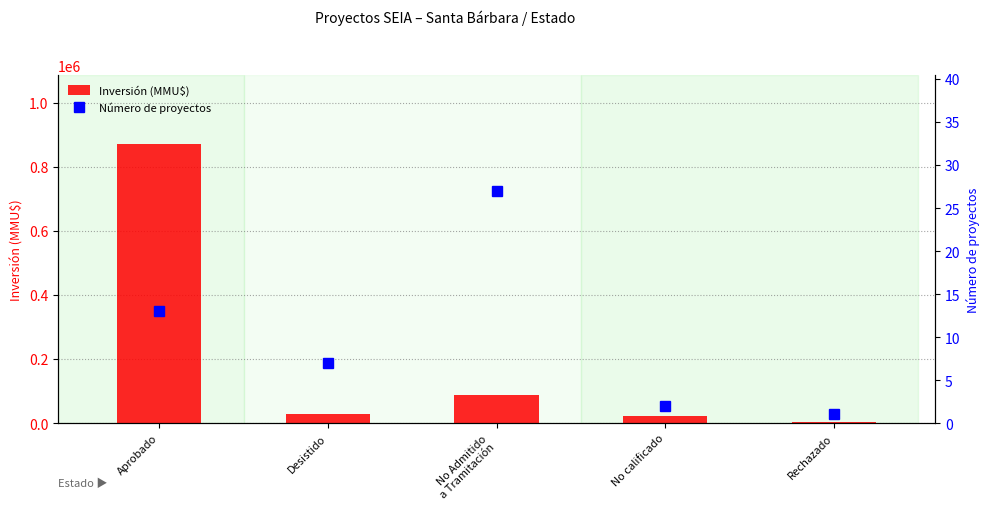

What is the total value across all series at Rechazado?

4001